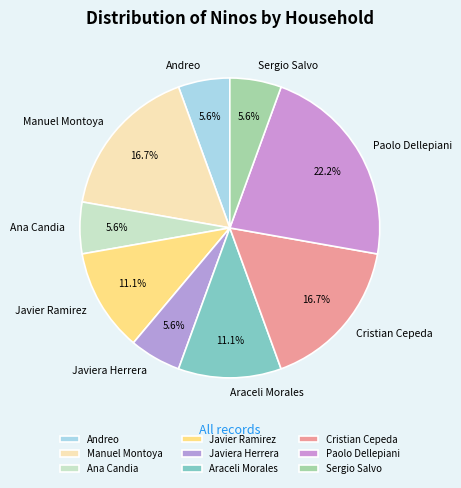

How many segments does this pie chart have?

9